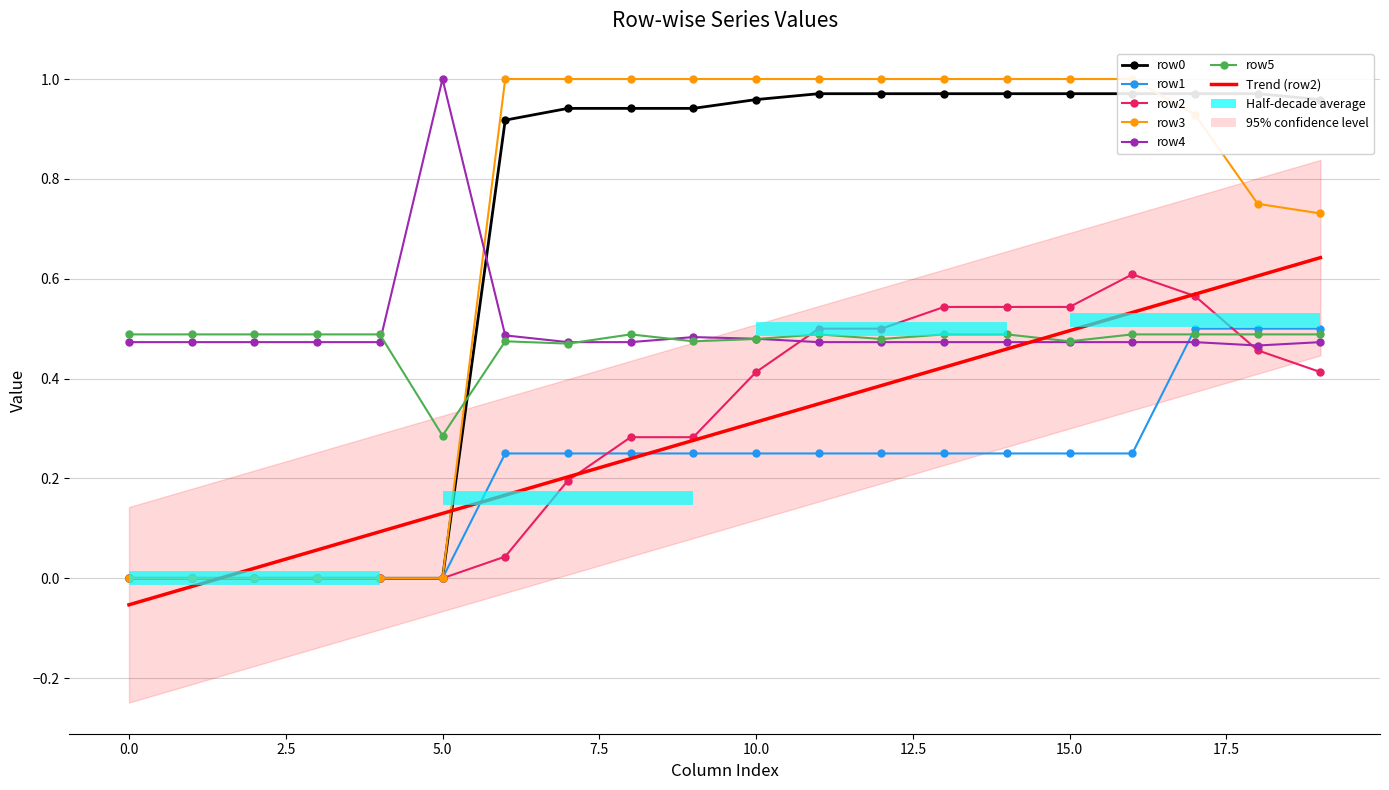

What is the total value across all series at 15?

3.7